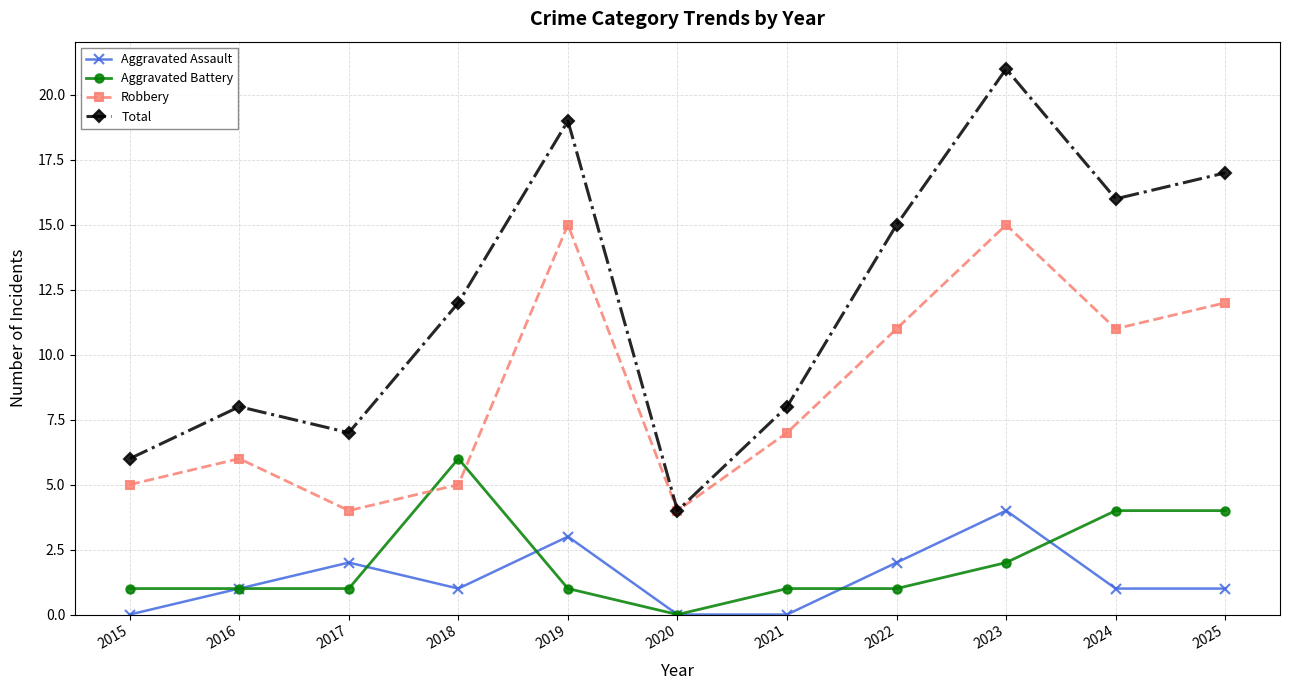

How many positive values does the Aggravated Battery series have?

10